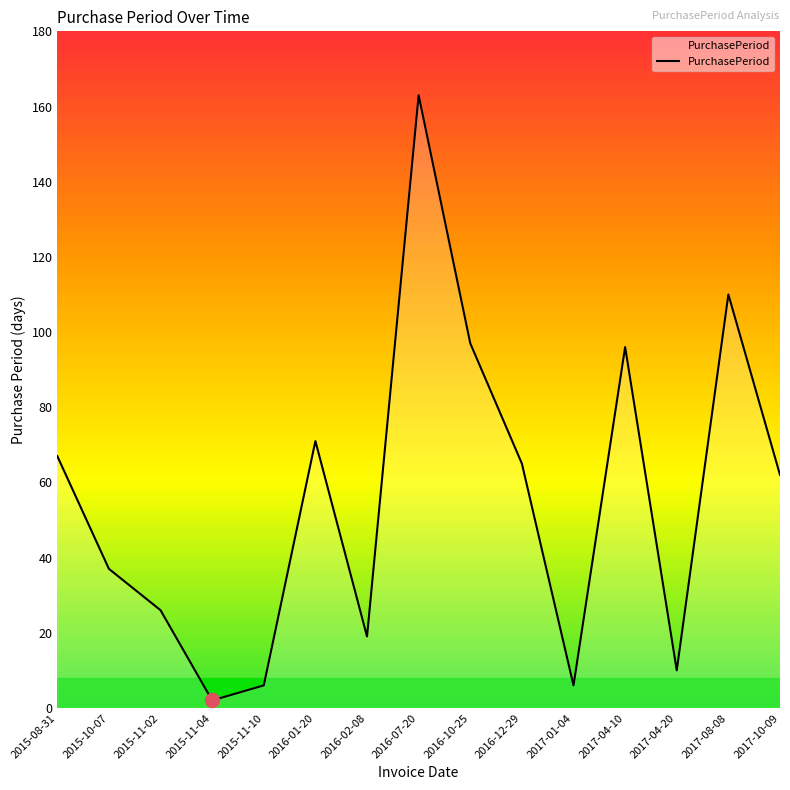

The value at 2017-01-04 is 6. True or false?

True